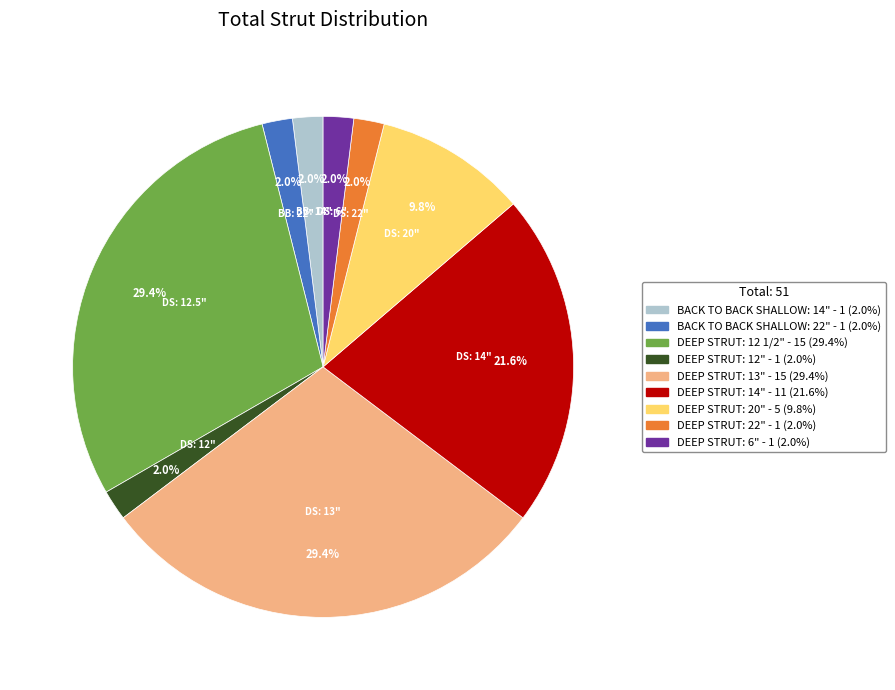

Does DEEP STRUT: 14" - 11 (21.6%) account for over 50% of the chart?

No